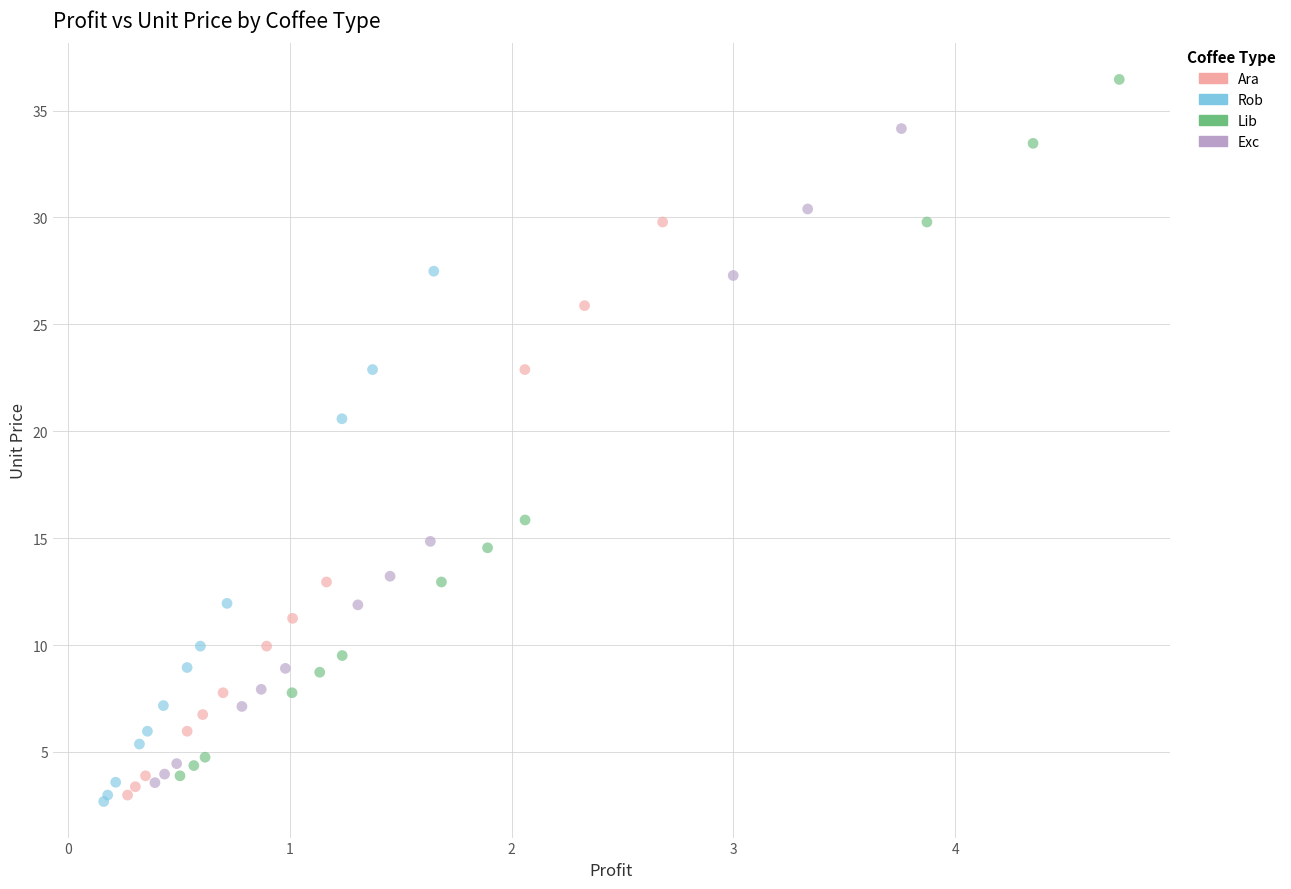

Which series has the widest spread of Y values?

Lib